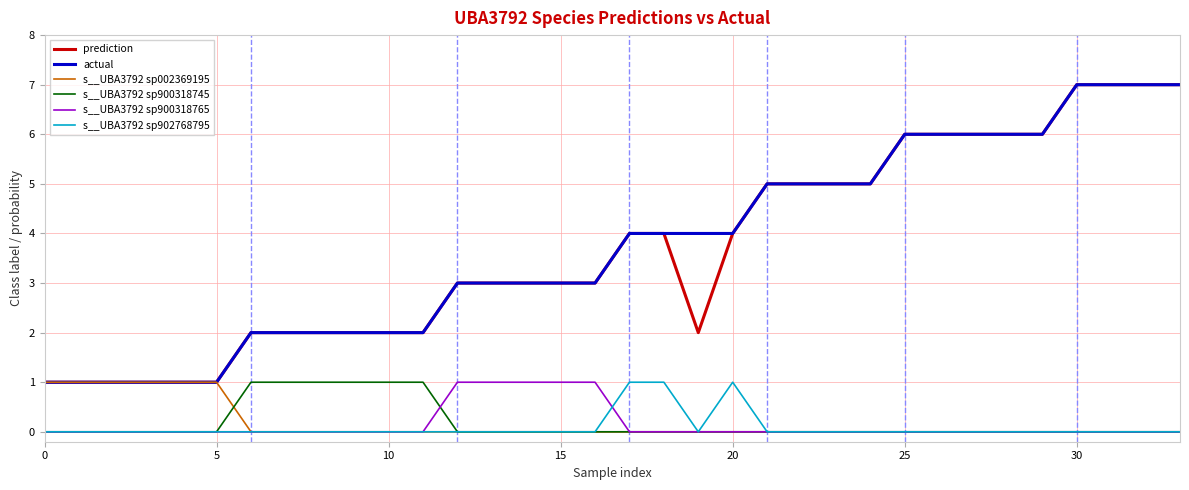

True or false: prediction and s__UBA3792 sp902768795 cross at least once.

False